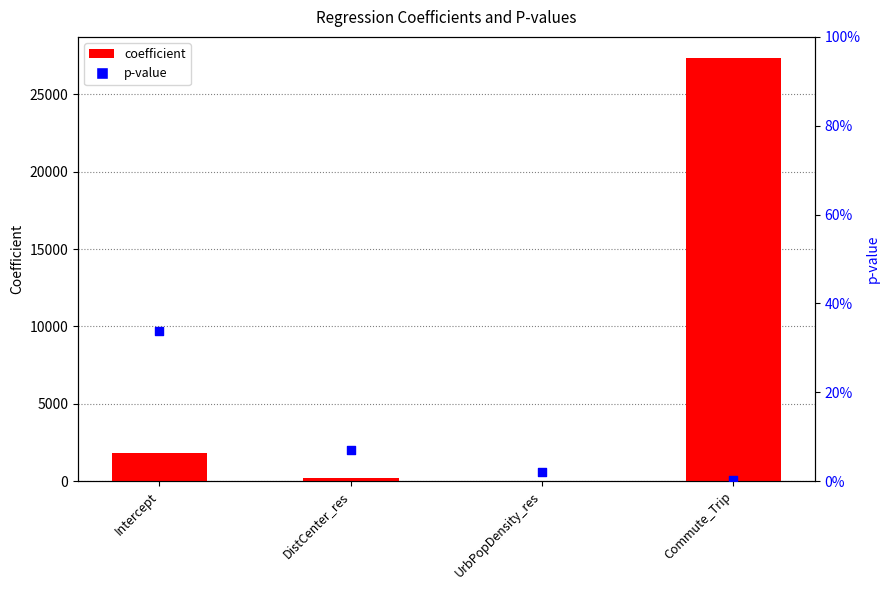

Which series reaches the maximum Y coordinate?

coefficient